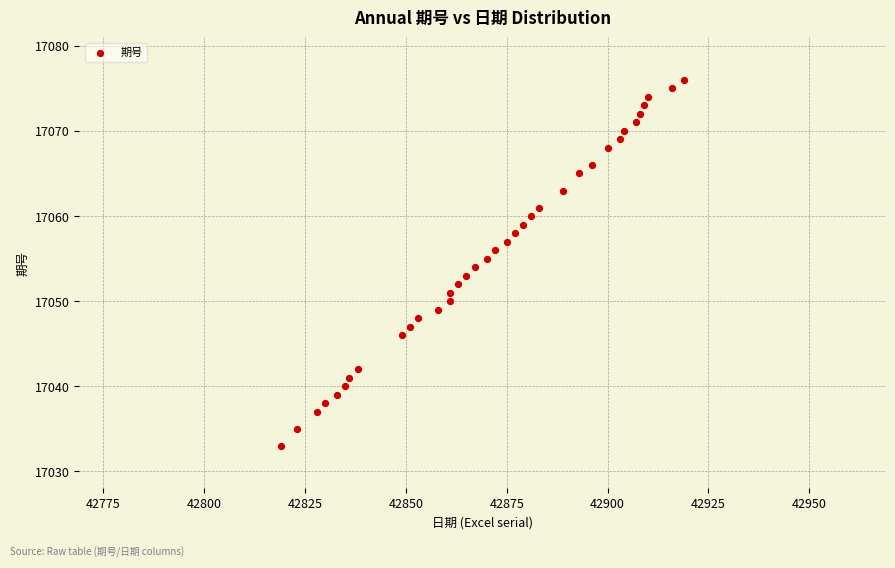

What is the range of Y values (max minus min)?

43